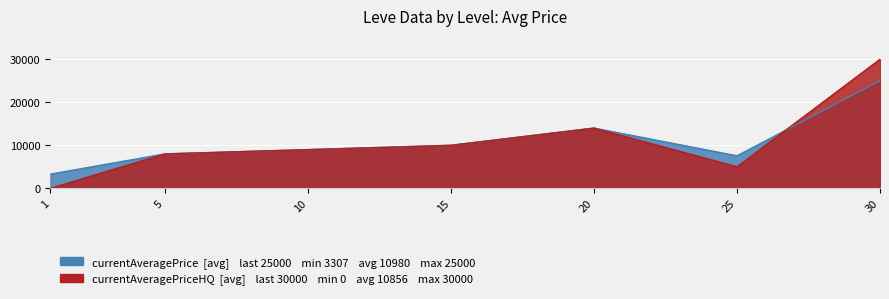

Reading left to right, transcribe all the data shown in this chart.

currentAveragePrice: 1=3307	5=8000	10=8993	15=10000	20=14000	25=7560	30=25000
currentAveragePriceHQ: 1=0	5=8000	10=8993	15=10000	20=14000	25=5000	30=30000